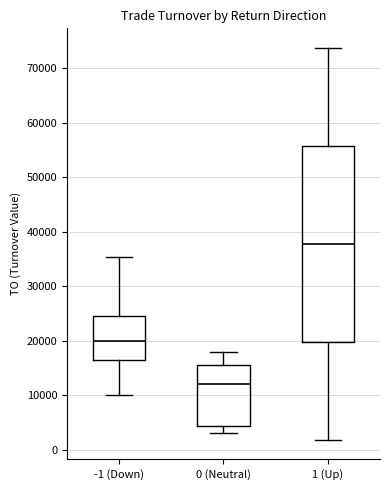

Reading left to right, read every box against the y-axis: the position of its median line, the range the box covers, and the ends of its whiskers. The values are not printed on the chart, so give them approximately, as read against the axis.

-1 (Down): median 20000, box 16000 to 24000, whiskers 10000 to 35000
0 (Neutral): median 12000, box 4000 to 16000, whiskers 3000 to 18000
1 (Up): median 38000, box 20000 to 56000, whiskers 2000 to 74000